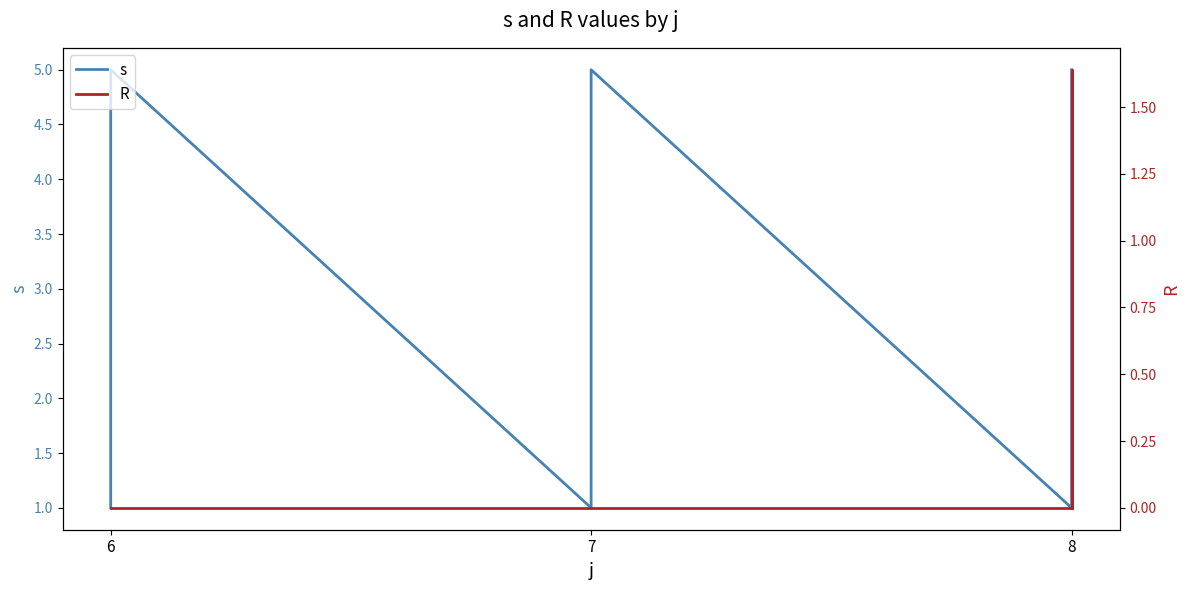

Which category has the lowest value in the R series?

6